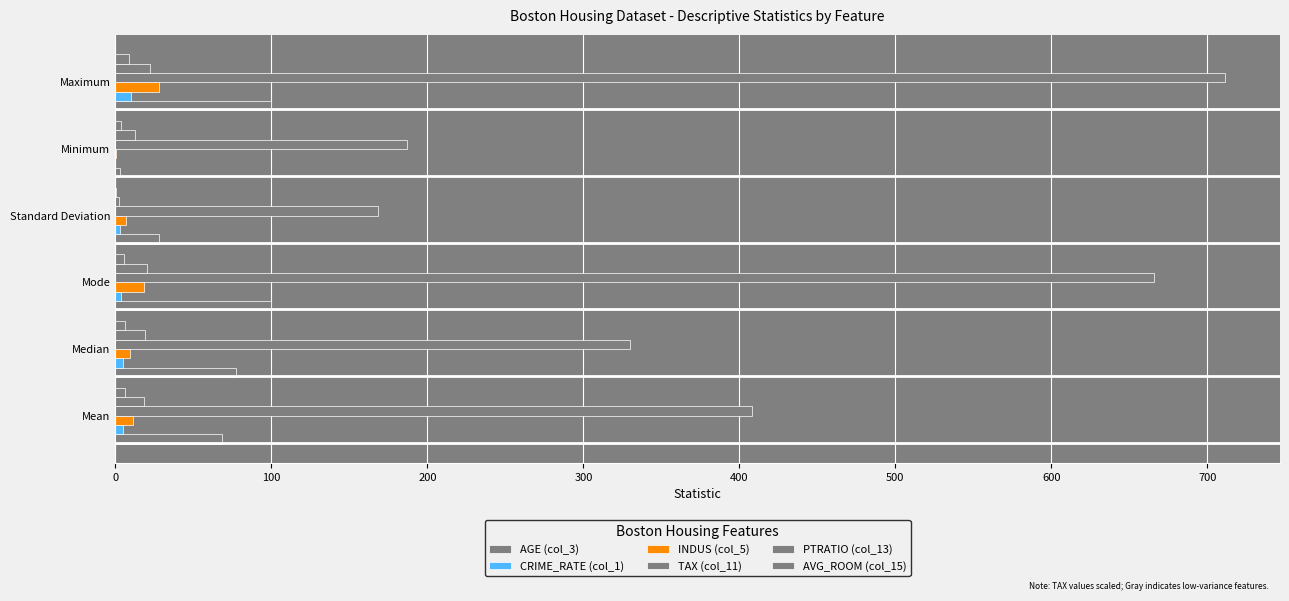

How many distinct data groups are displayed?

6